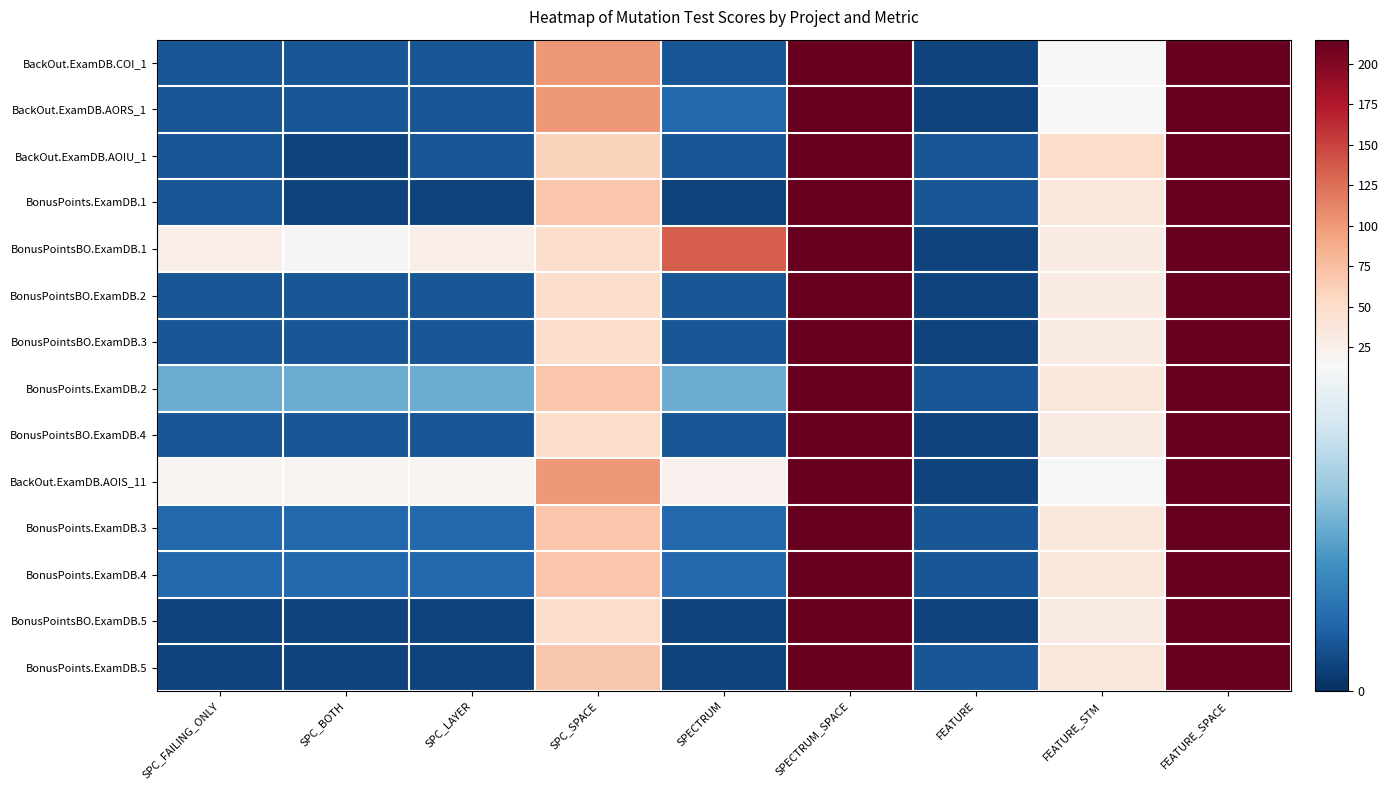

Reading left to right, transcribe all the data shown in this chart.

BackOut.ExamDB.COI_1: SPC_FAILING_ONLY=2	SPC_BOTH=2	SPC_LAYER=2	SPC_SPACE=101	SPECTRUM=2	SPECTRUM_SPACE=215	FEATURE=1	FEATURE_STM=14	FEATURE_SPACE=215
BackOut.ExamDB.AORS_1: SPC_FAILING_ONLY=2	SPC_BOTH=2	SPC_LAYER=2	SPC_SPACE=101	SPECTRUM=3	SPECTRUM_SPACE=215	FEATURE=1	FEATURE_STM=14	FEATURE_SPACE=215
BackOut.ExamDB.AOIU_1: SPC_FAILING_ONLY=2	SPC_BOTH=1	SPC_LAYER=2	SPC_SPACE=59	SPECTRUM=2	SPECTRUM_SPACE=215	FEATURE=2	FEATURE_STM=51	FEATURE_SPACE=215
BonusPoints.ExamDB.1: SPC_FAILING_ONLY=2	SPC_BOTH=1	SPC_LAYER=1	SPC_SPACE=70	SPECTRUM=1	SPECTRUM_SPACE=215	FEATURE=2	FEATURE_STM=37	FEATURE_SPACE=215
BonusPointsBO.ExamDB.1: SPC_FAILING_ONLY=27	SPC_BOTH=16	SPC_LAYER=27	SPC_SPACE=50	SPECTRUM=136	SPECTRUM_SPACE=215	FEATURE=1	FEATURE_STM=31	FEATURE_SPACE=215
BonusPointsBO.ExamDB.2: SPC_FAILING_ONLY=2	SPC_BOTH=2	SPC_LAYER=2	SPC_SPACE=50	SPECTRUM=2	SPECTRUM_SPACE=215	FEATURE=1	FEATURE_STM=31	FEATURE_SPACE=215
BonusPointsBO.ExamDB.3: SPC_FAILING_ONLY=2	SPC_BOTH=2	SPC_LAYER=2	SPC_SPACE=50	SPECTRUM=2	SPECTRUM_SPACE=215	FEATURE=1	FEATURE_STM=31	FEATURE_SPACE=215
BonusPoints.ExamDB.2: SPC_FAILING_ONLY=7	SPC_BOTH=7	SPC_LAYER=7	SPC_SPACE=70	SPECTRUM=7	SPECTRUM_SPACE=215	FEATURE=2	FEATURE_STM=37	FEATURE_SPACE=215
BonusPointsBO.ExamDB.4: SPC_FAILING_ONLY=2	SPC_BOTH=2	SPC_LAYER=2	SPC_SPACE=50	SPECTRUM=2	SPECTRUM_SPACE=215	FEATURE=1	FEATURE_STM=31	FEATURE_SPACE=215
BackOut.ExamDB.AOIS_11: SPC_FAILING_ONLY=18	SPC_BOTH=18	SPC_LAYER=18	SPC_SPACE=101	SPECTRUM=22	SPECTRUM_SPACE=215	FEATURE=1	FEATURE_STM=14	FEATURE_SPACE=215
BonusPoints.ExamDB.3: SPC_FAILING_ONLY=3	SPC_BOTH=3	SPC_LAYER=3	SPC_SPACE=70	SPECTRUM=3	SPECTRUM_SPACE=215	FEATURE=2	FEATURE_STM=37	FEATURE_SPACE=215
BonusPoints.ExamDB.4: SPC_FAILING_ONLY=3	SPC_BOTH=3	SPC_LAYER=3	SPC_SPACE=70	SPECTRUM=3	SPECTRUM_SPACE=215	FEATURE=2	FEATURE_STM=37	FEATURE_SPACE=215
BonusPointsBO.ExamDB.5: SPC_FAILING_ONLY=1	SPC_BOTH=1	SPC_LAYER=1	SPC_SPACE=50	SPECTRUM=1	SPECTRUM_SPACE=215	FEATURE=1	FEATURE_STM=31	FEATURE_SPACE=215
BonusPoints.ExamDB.5: SPC_FAILING_ONLY=1	SPC_BOTH=1	SPC_LAYER=1	SPC_SPACE=68	SPECTRUM=1	SPECTRUM_SPACE=215	FEATURE=2	FEATURE_STM=37	FEATURE_SPACE=215